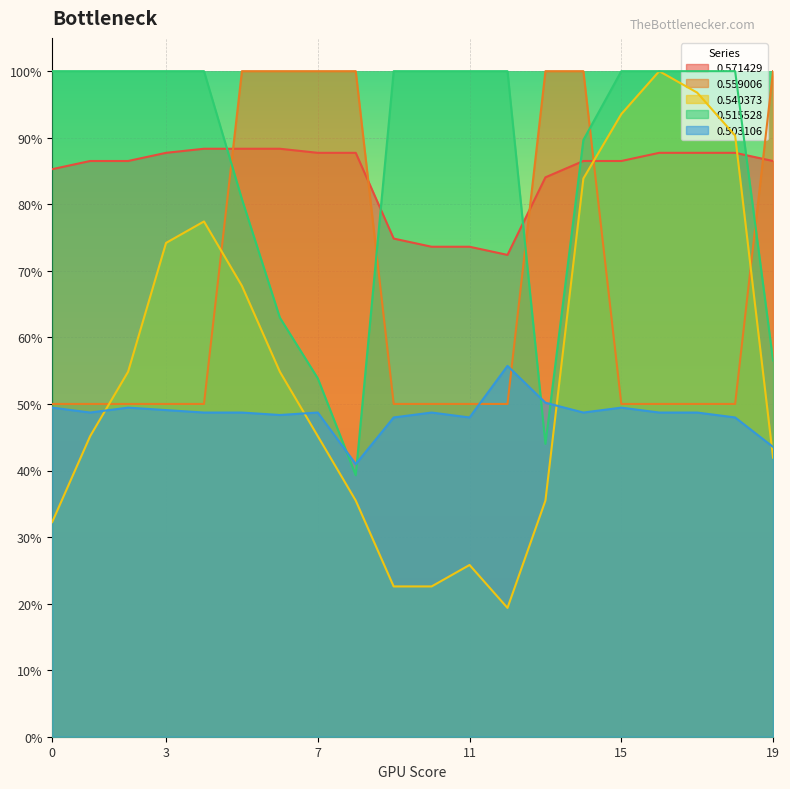

Rank the series by their maximum value, from lowest to highest.

0.503106, 0.571429, 0.559006, 0.540373, 0.515528